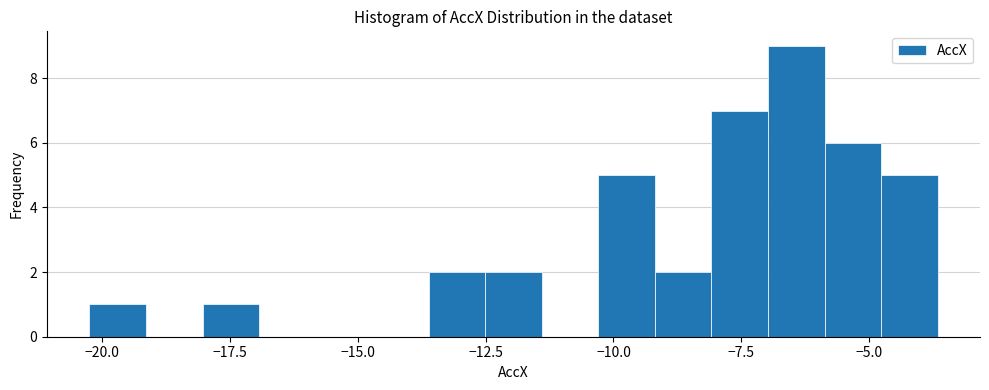

Read against the x-axis, roughly where is the centre of the tallest bar?

-6.5